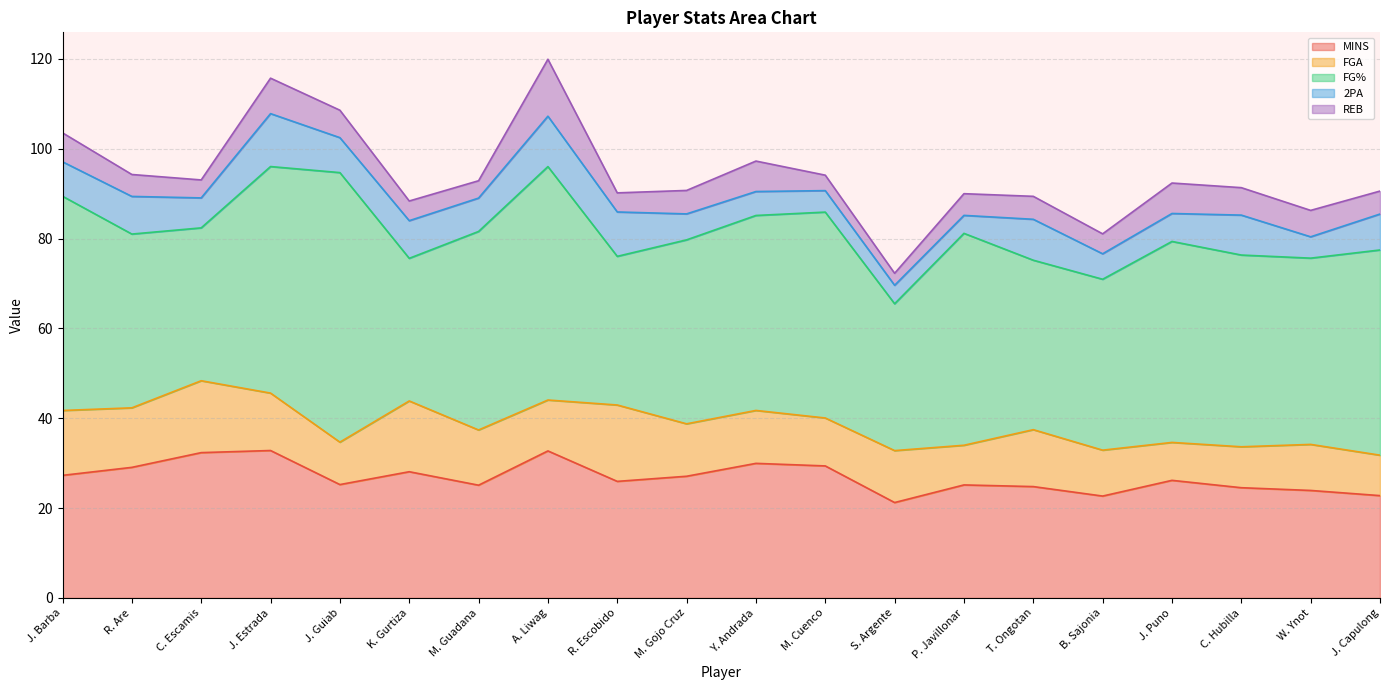

List the series in order of their peak value, highest first.

FG%, MINS, FGA, REB, 2PA